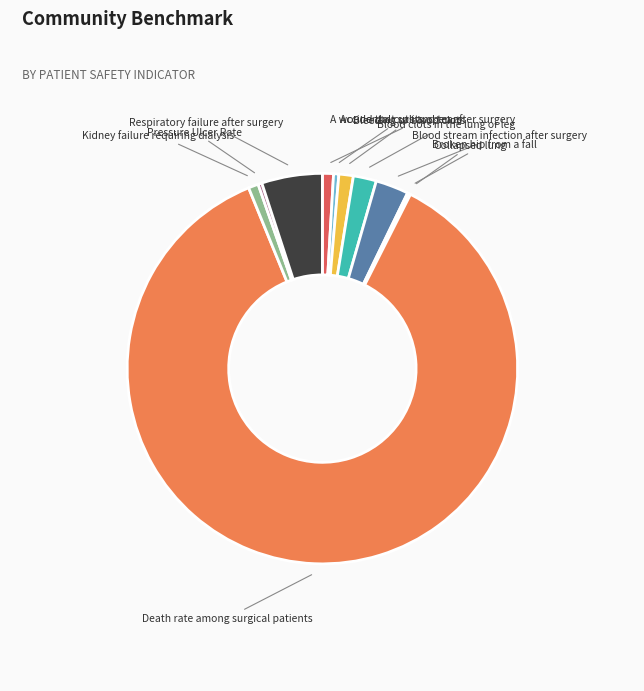

Does any single category account for the majority?

Yes